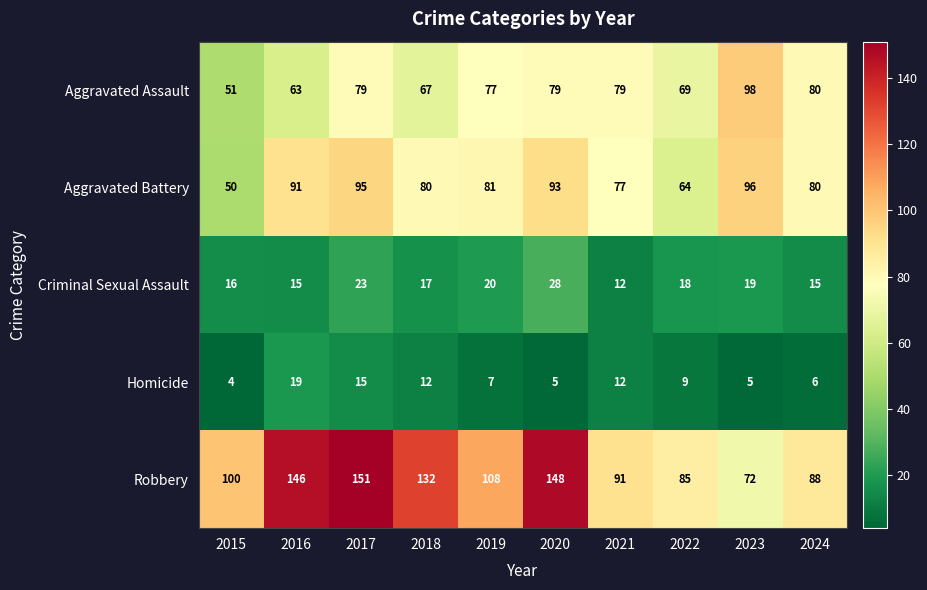

List the series in order of their peak value, lowest first.

Homicide, Criminal Sexual Assault, Aggravated Battery, Aggravated Assault, Robbery